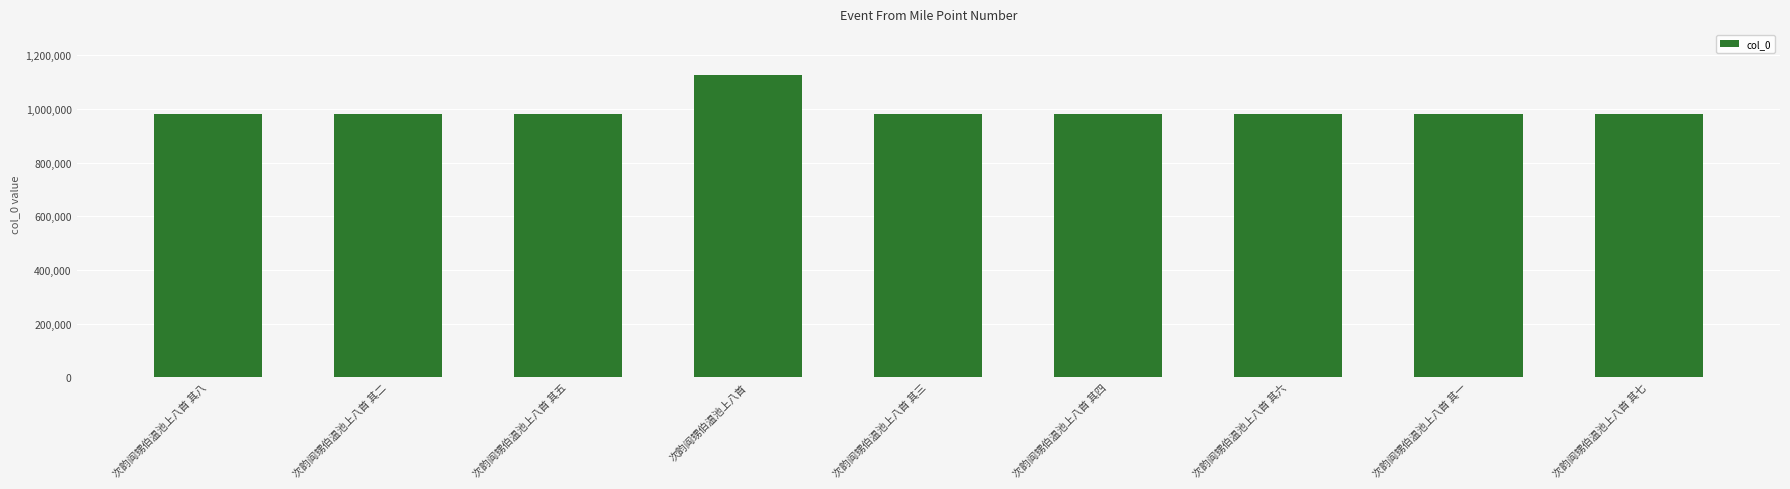

Which label corresponds to the largest value in the chart?

次韵阎甥伯温池上八首